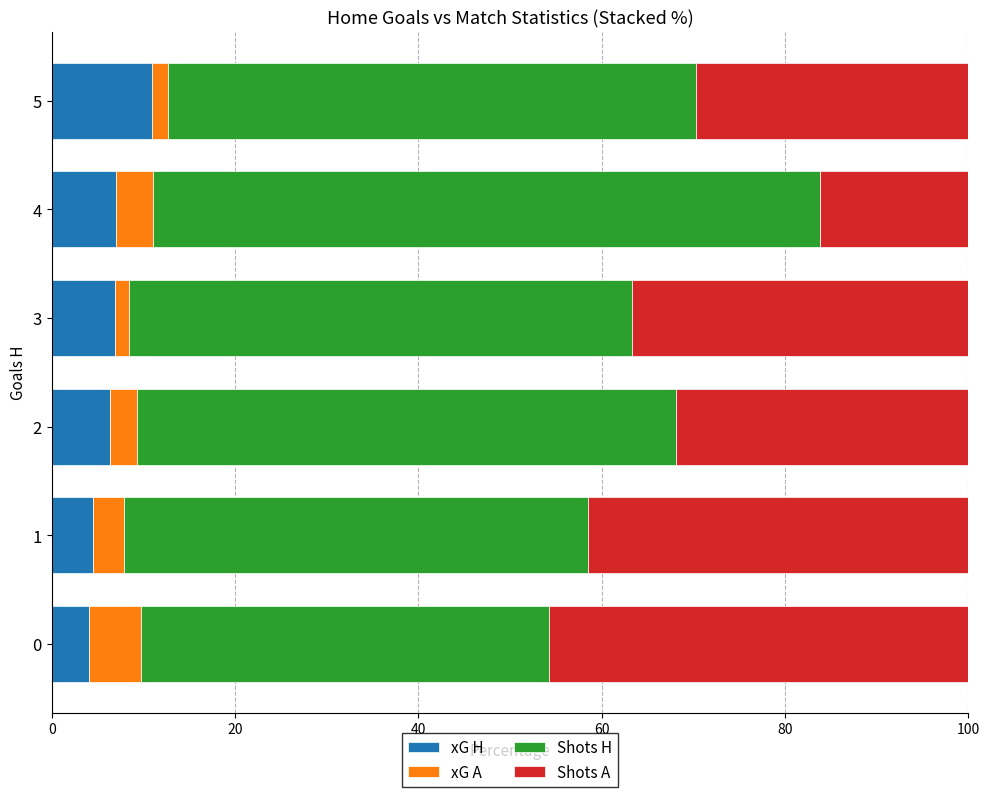

What is the total value across all series at 0?

100.0